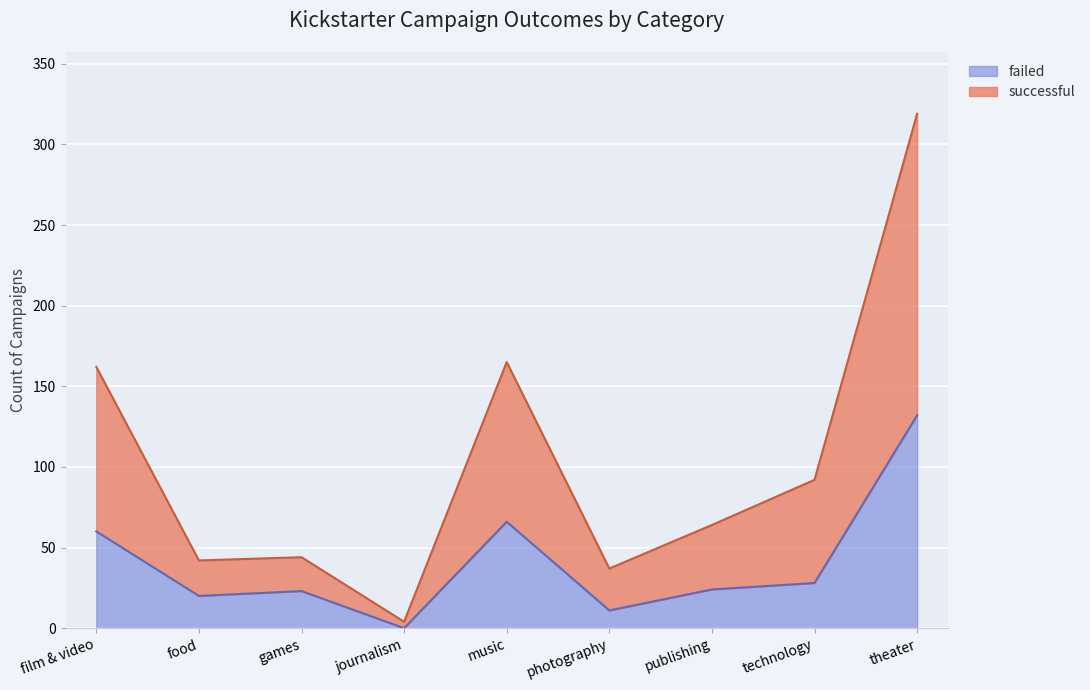

True or false: failed and successful intersect in this chart.

False